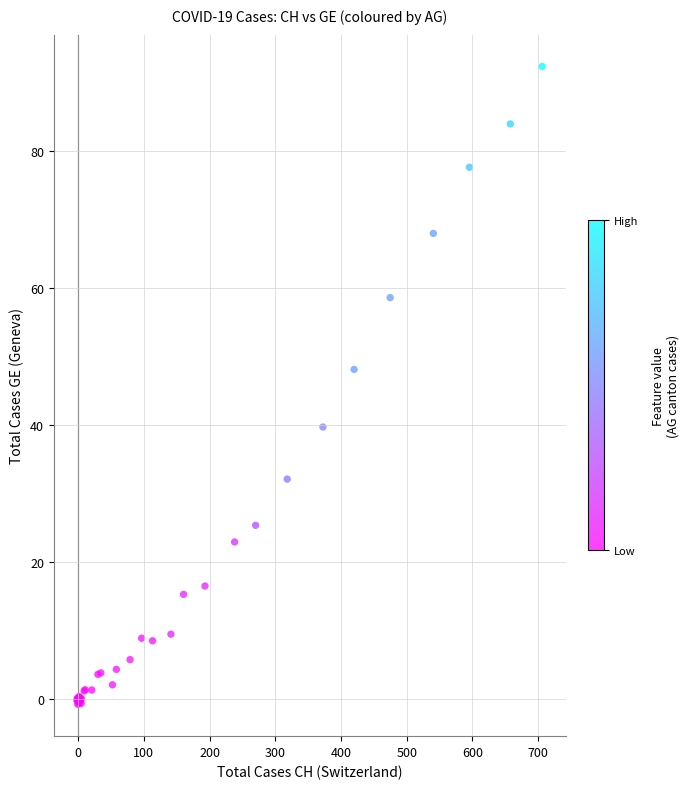

What Y value in the scatter plot is closest to 45?

48.1